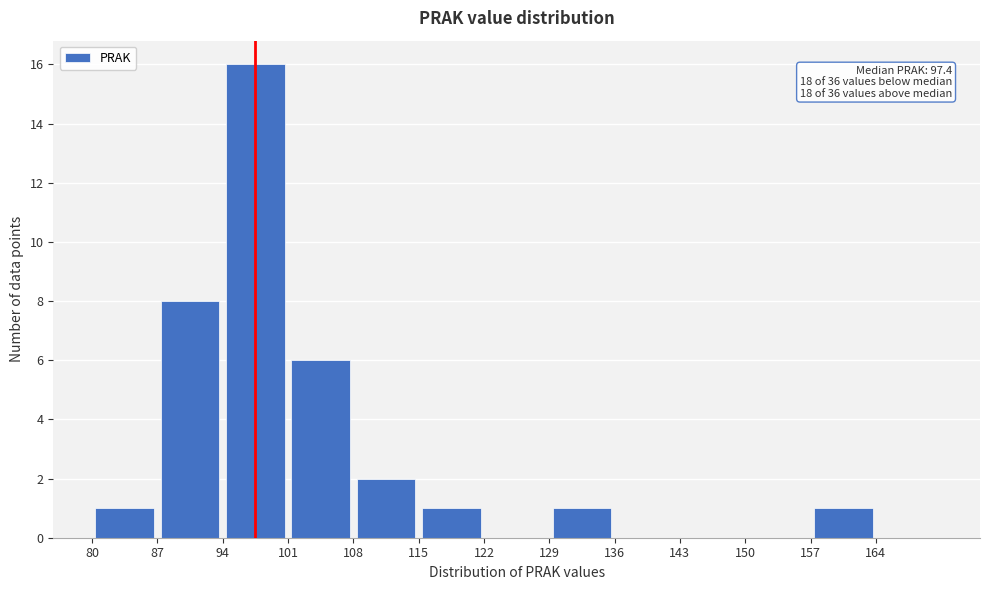

Over which range of the x-axis is the bar tallest?

94 to 101